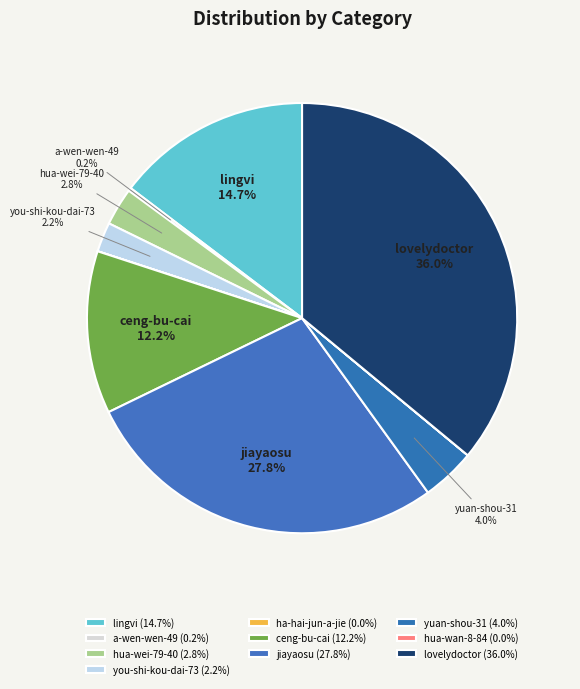

Which has a higher value, lovelydoctor or yuan-shou-31?

lovelydoctor